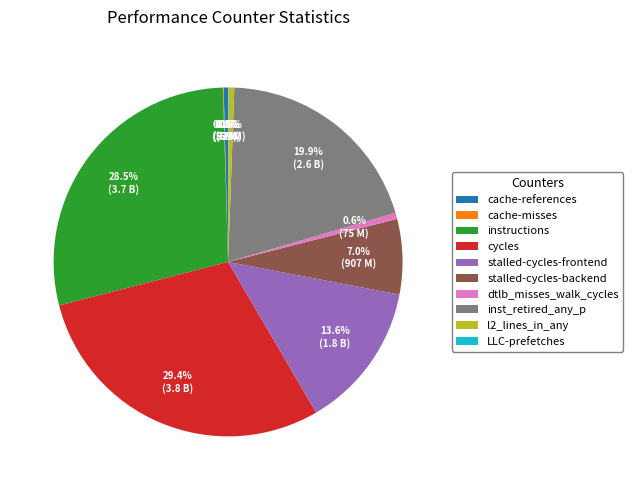

To the nearest percent, what portion does cycles represent?

29%